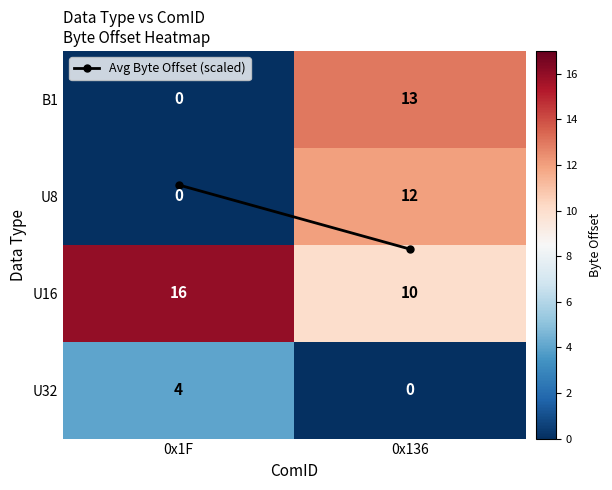

Which series has the largest range (max minus min)?

B1